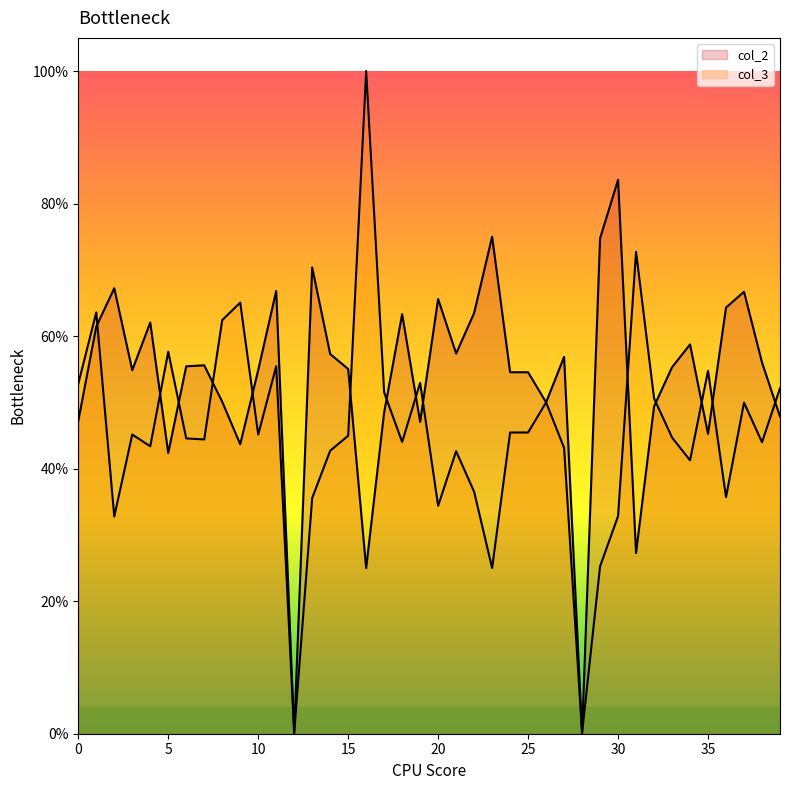

What is the sum of the col_3 values at 35 and 23?

0.8